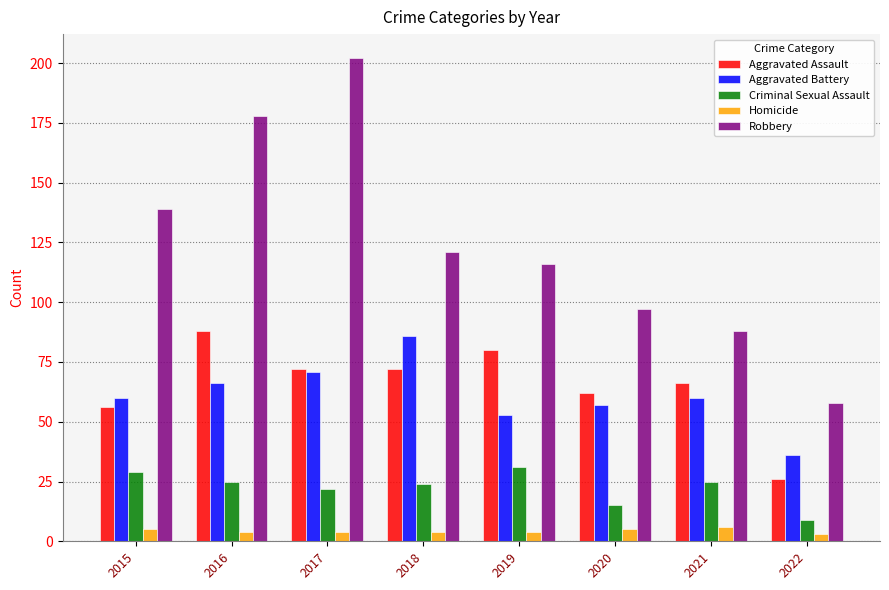

What is the value of the Robbery bar at the 2nd from the left?

178